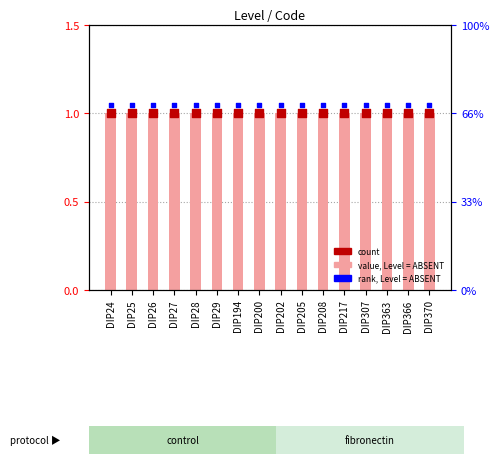

At how many categories does at least one series exceed 1?

16